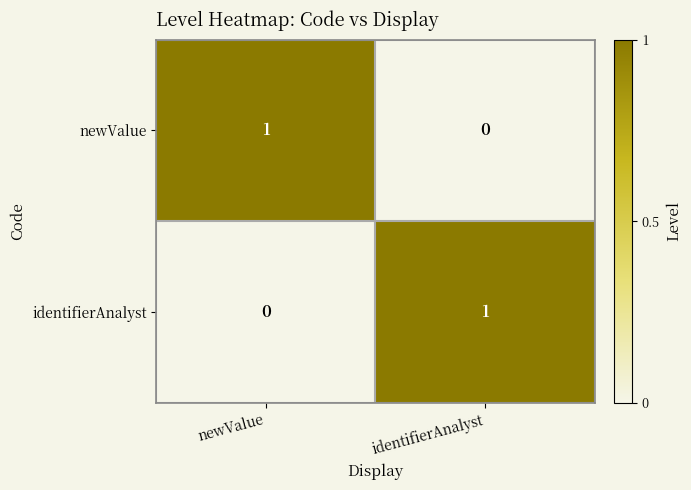

Where is identifierAnalyst nearest to the value 0?

newValue